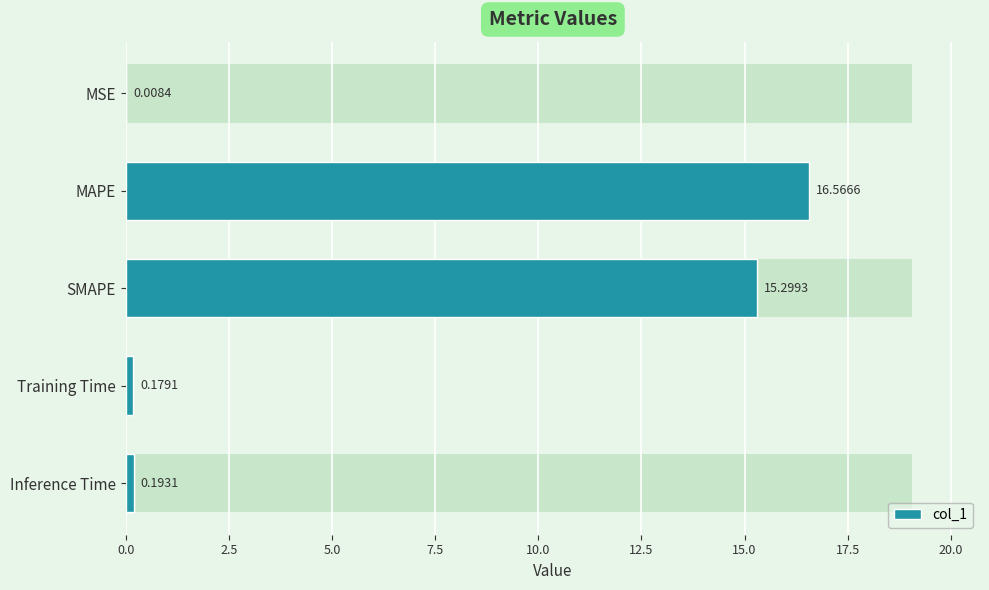

What is the value of the 3rd bar from the left?

15.3